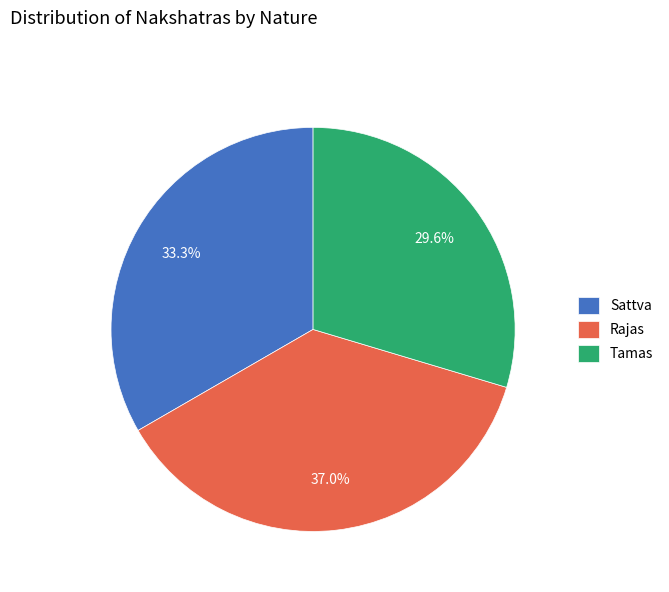

The Tamas slice represents 30% of the pie. True or false?

True